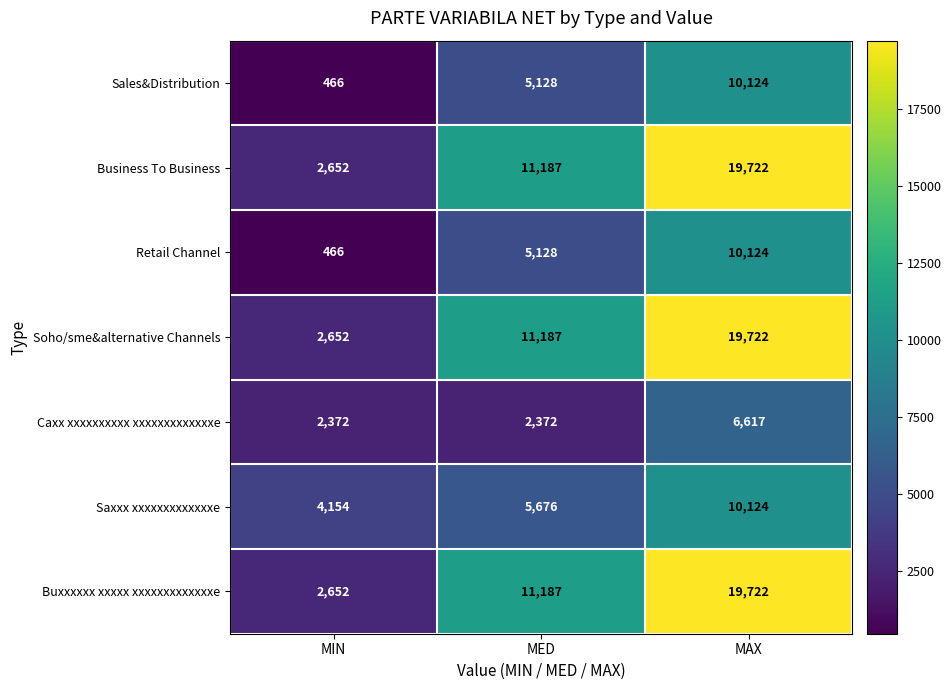

Which label corresponds to the largest value in the chart?

MAX